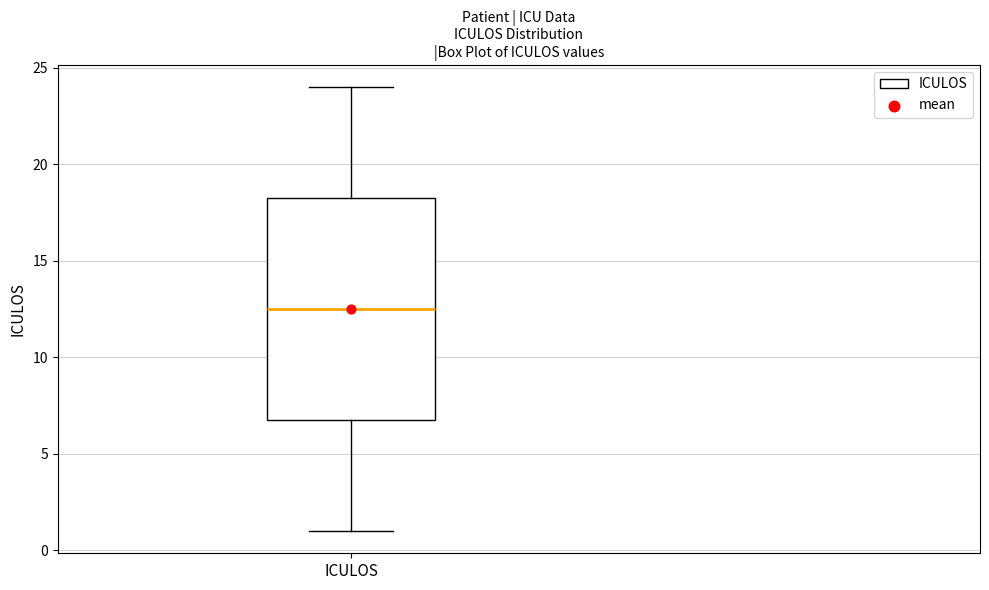

Read this box plot against the y-axis: the position of the median line, the range covered by the box, and the ends of both whiskers. The values are not printed on the chart, so give them approximately, as read against the axis.

median 12.5, box 7.0 to 18.5, whiskers 1.0 to 24.0